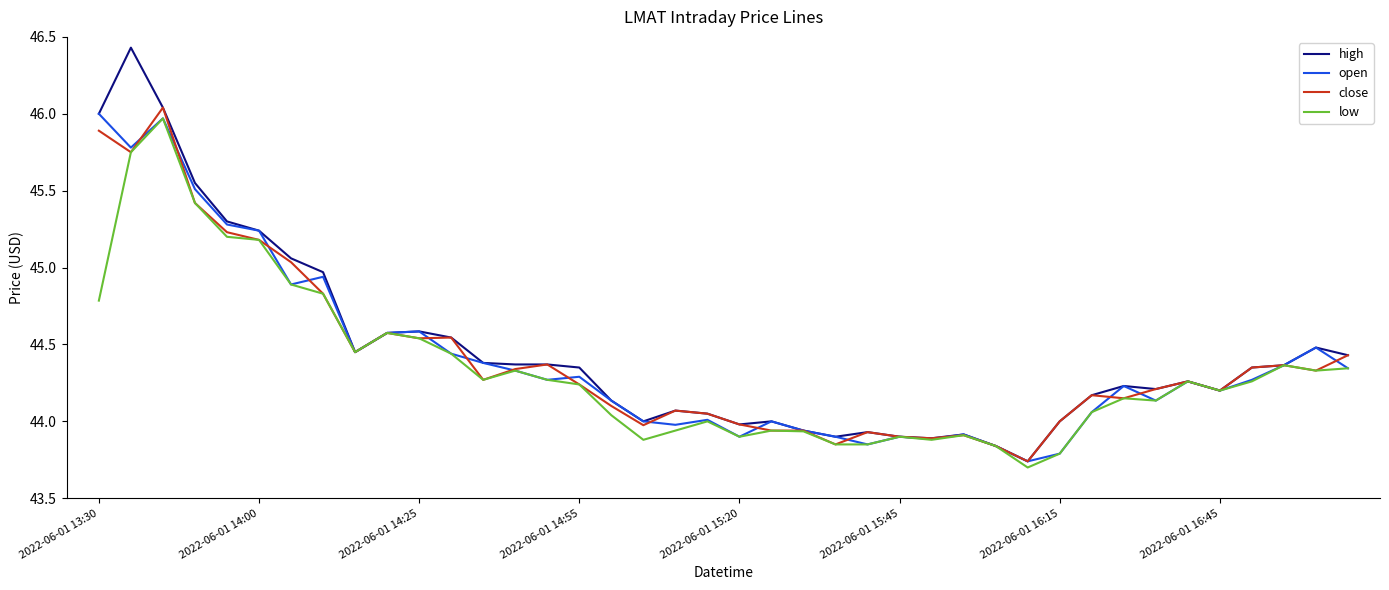

Which series has the widest spread of values?

high